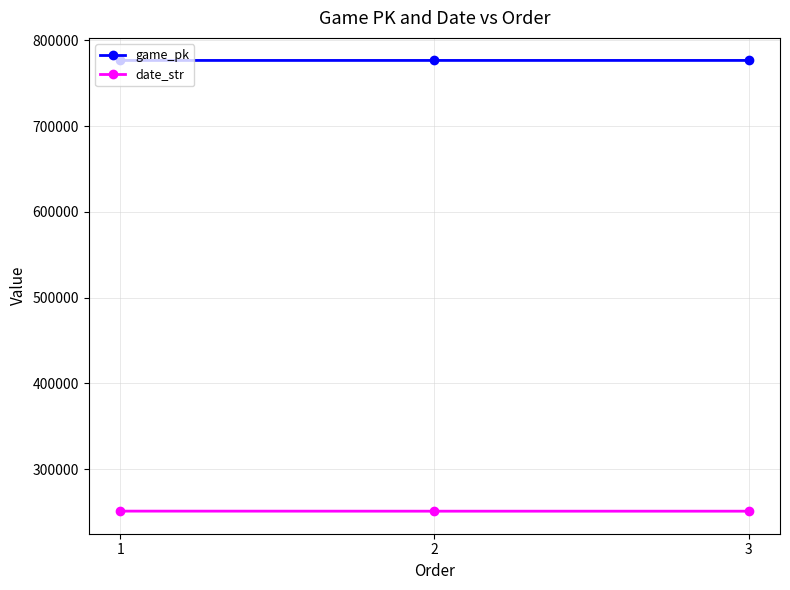

What is the average value of the game_pk series?

776506